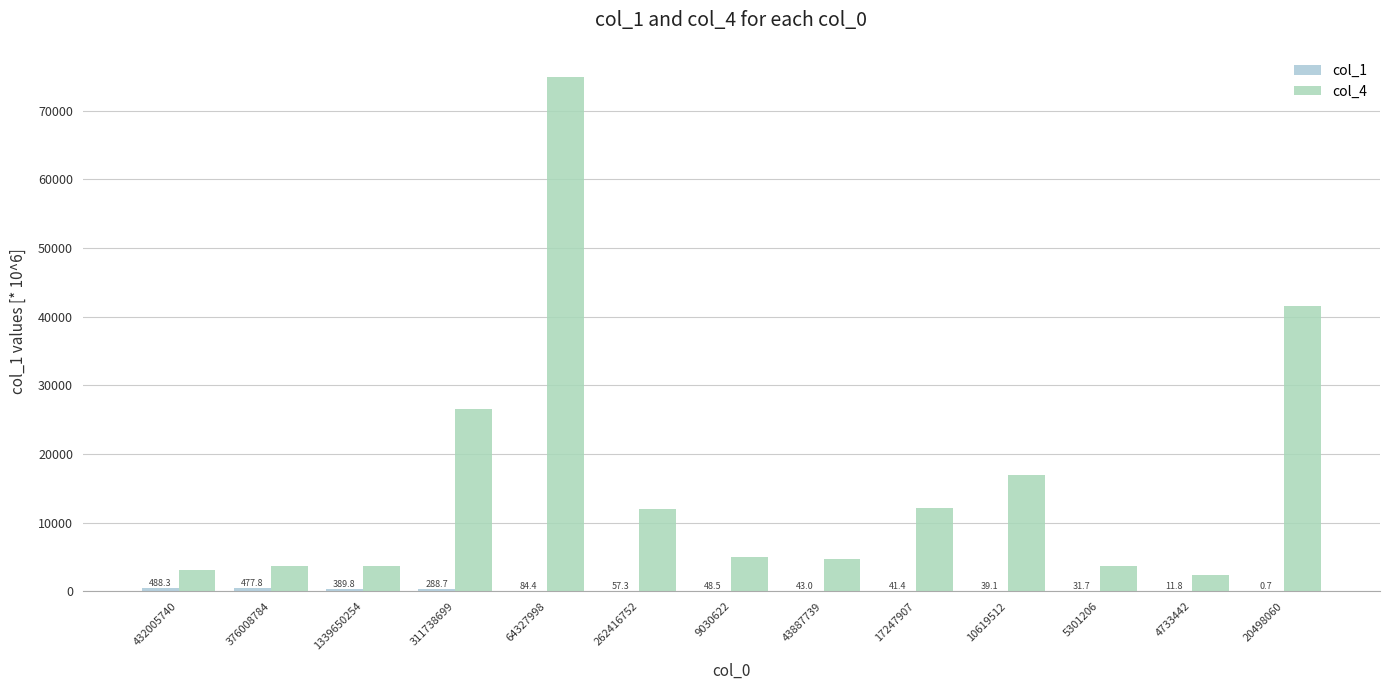

What value does the col_1 series have at 1339650254?

389.8